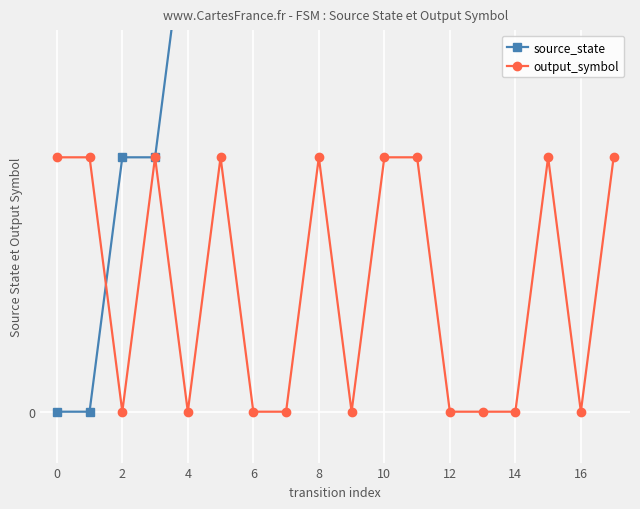

How many intersections are there between output_symbol and source_state?

1